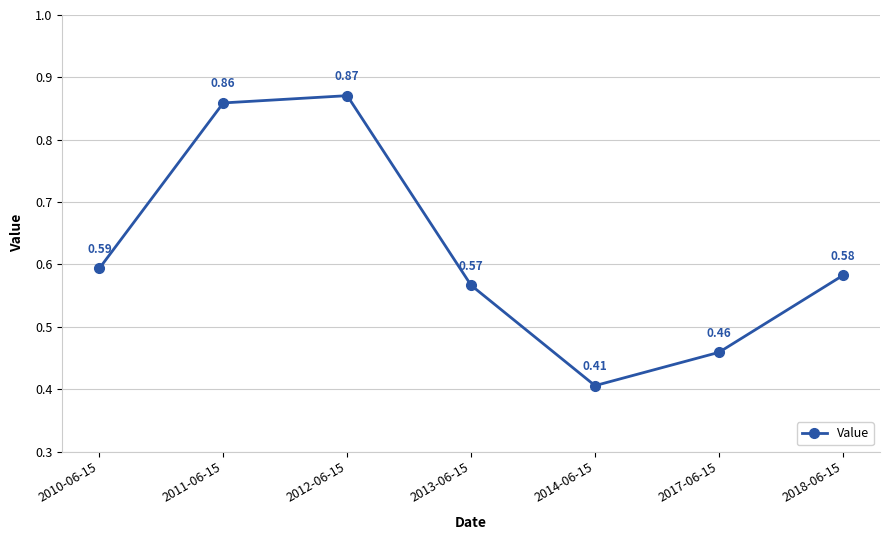

What is the sum of all values?

4.3